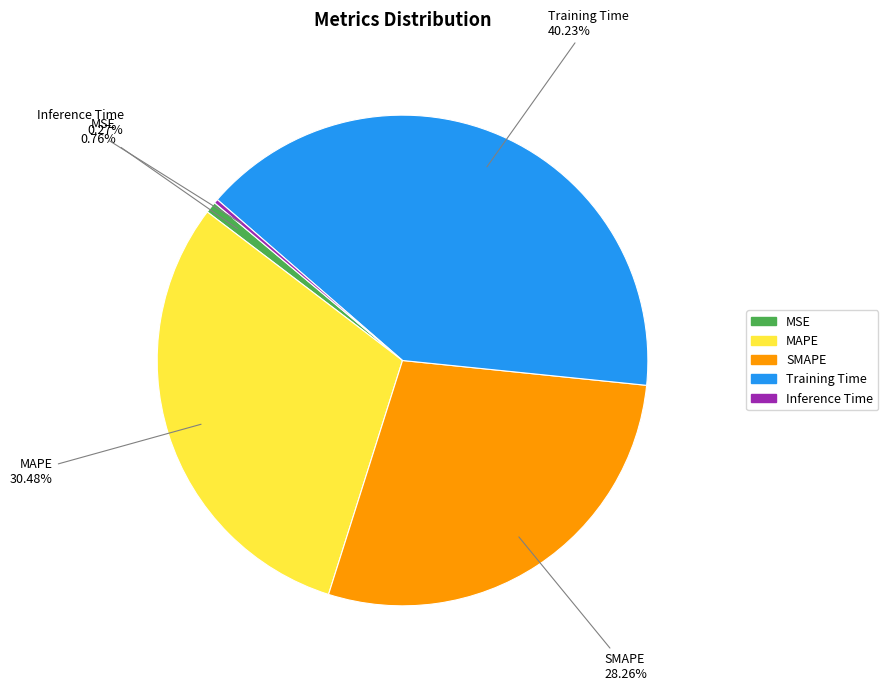

Between MAPE and MSE, which is larger?

MAPE